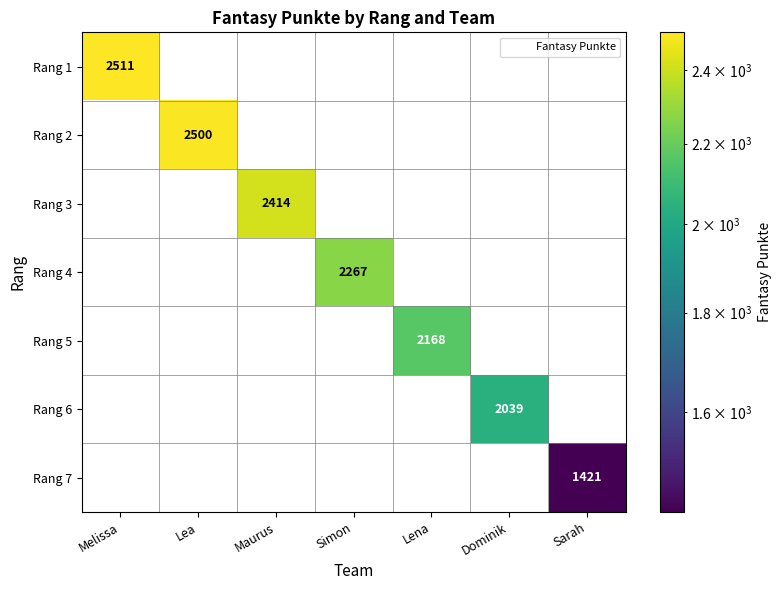

What is the difference between the highest and lowest values at Melissa?

2511